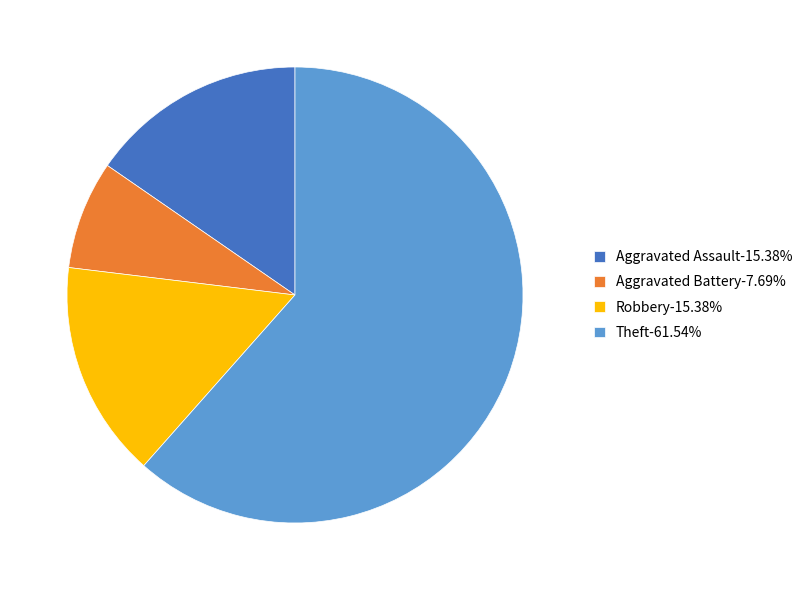

Is there a majority slice in this chart?

Yes